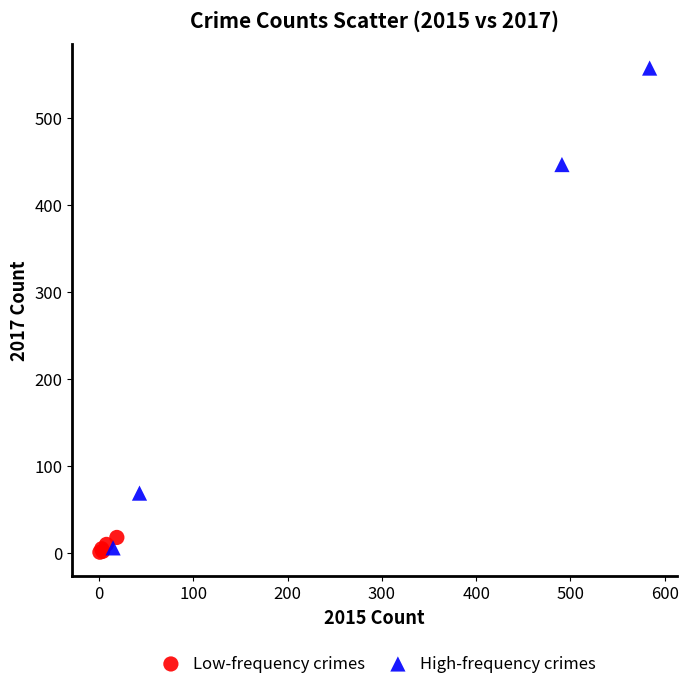

Which series reaches the maximum Y coordinate?

High-frequency crimes